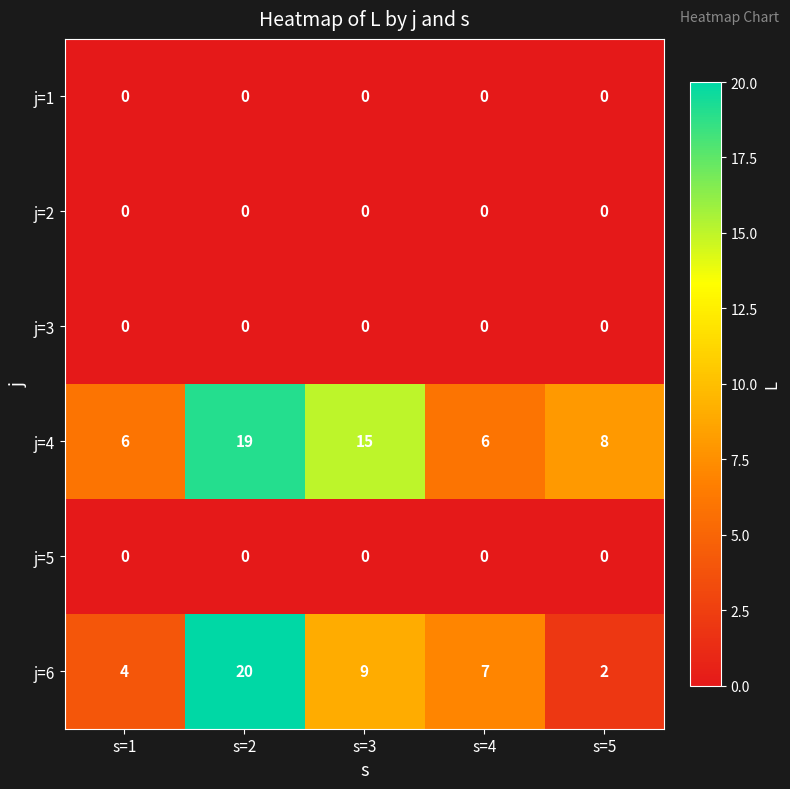

What is the total value across all series at s=2?

39